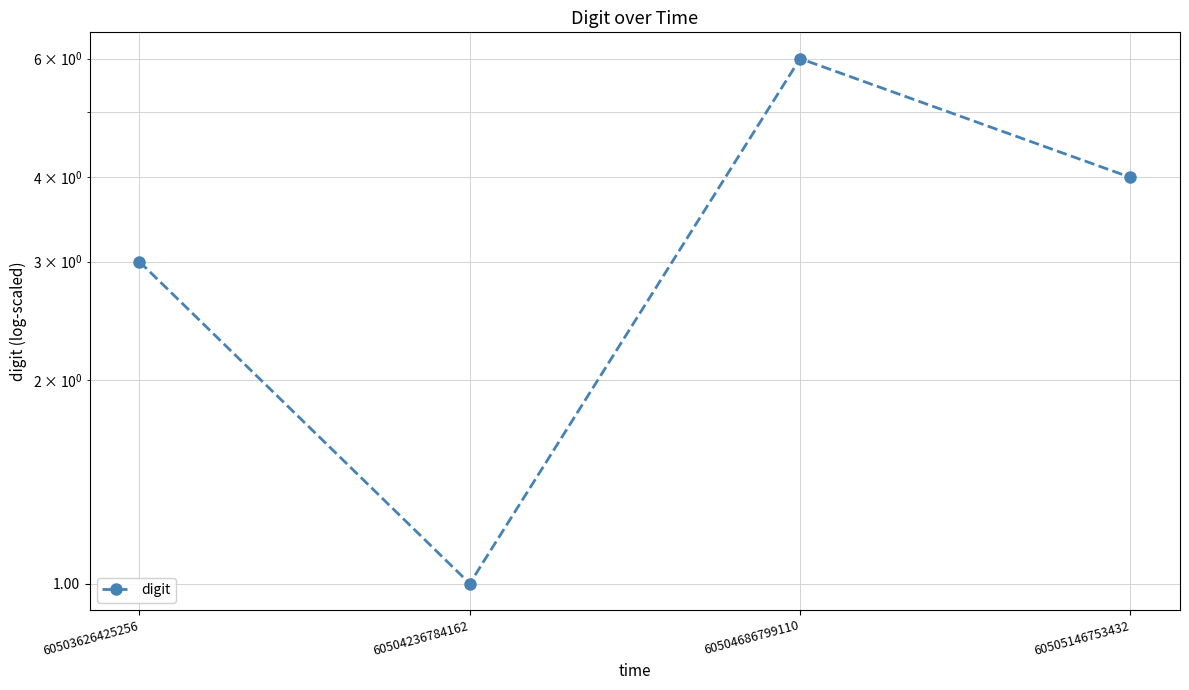

What is the sum of all values?

14